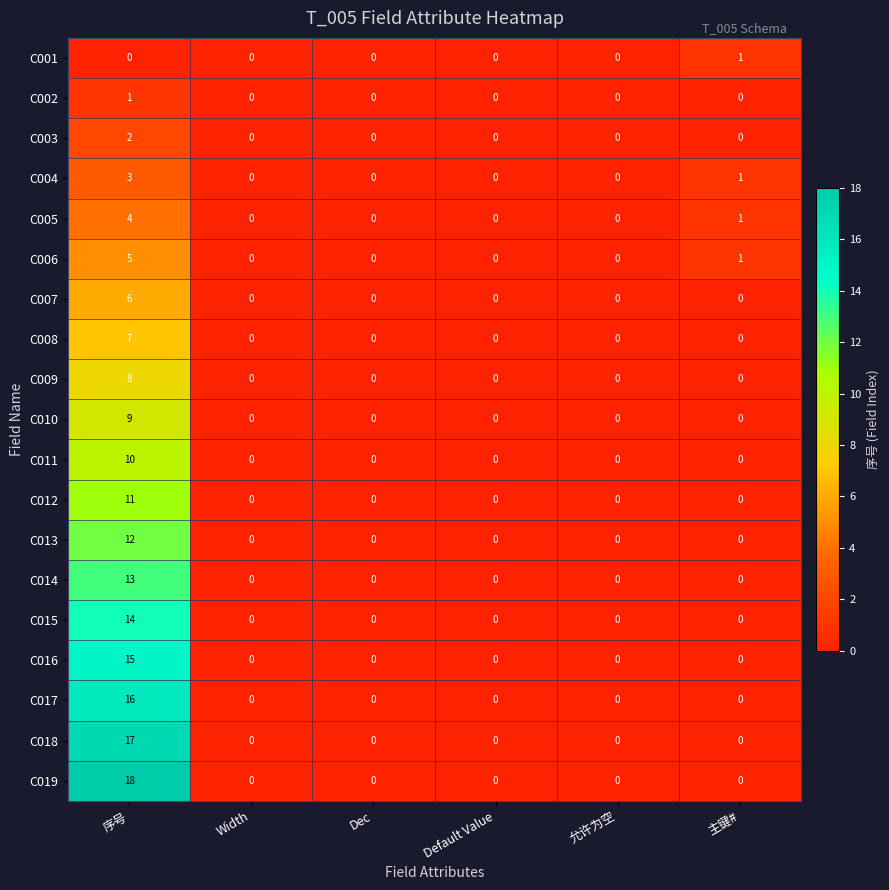

What is the difference between the C007 values at 允许为空 and 序号?

6